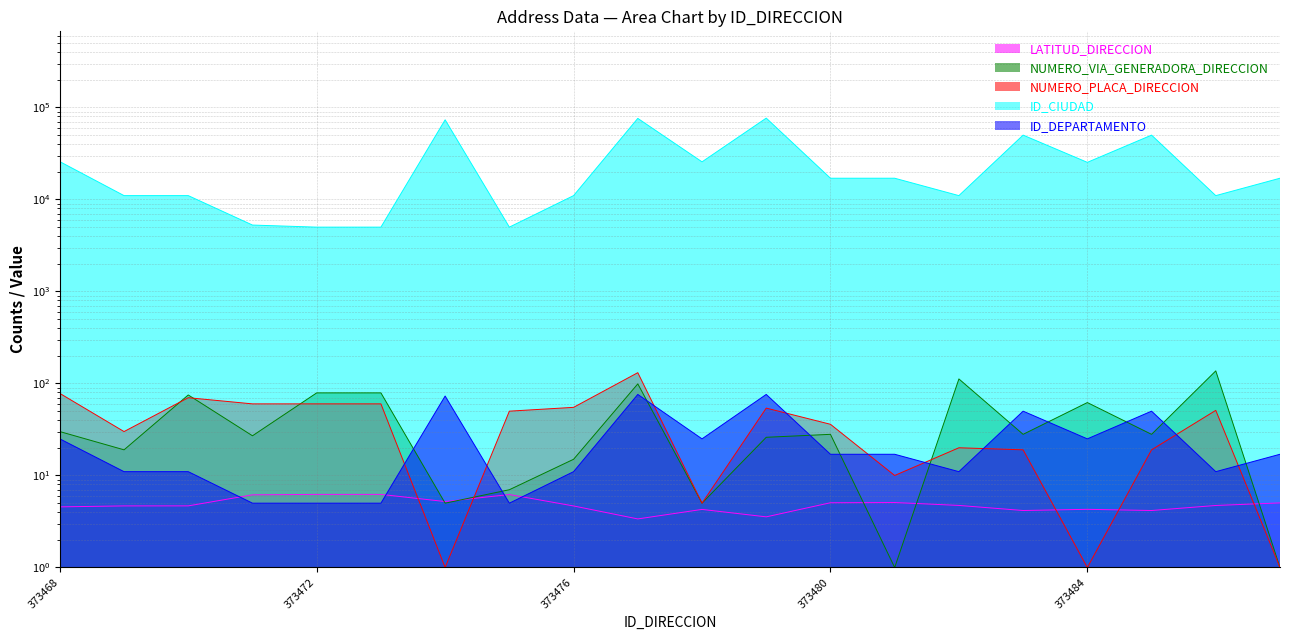

What is the smallest value displayed?

1.0